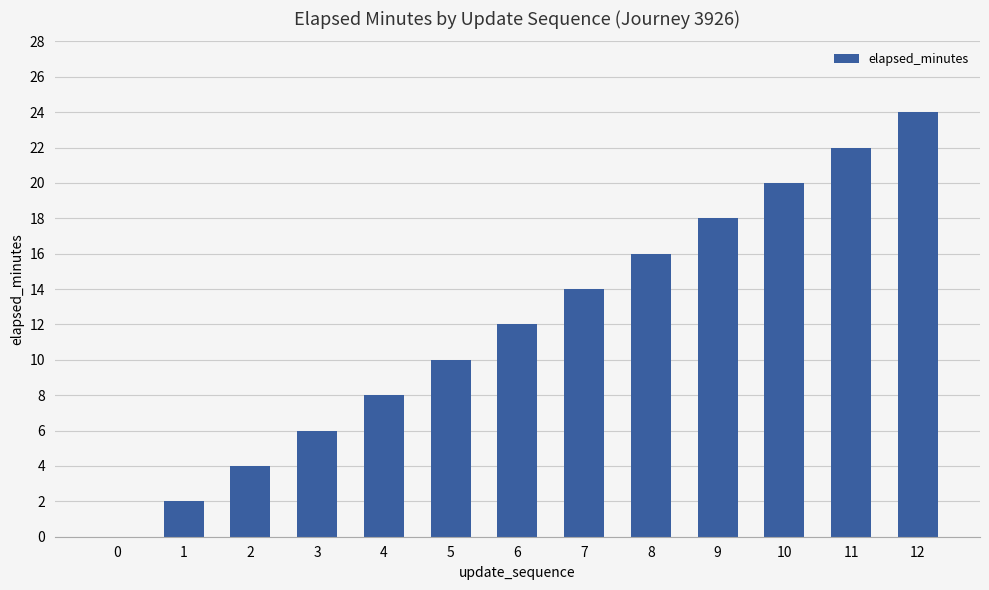

Count the number of data series in this chart.

1